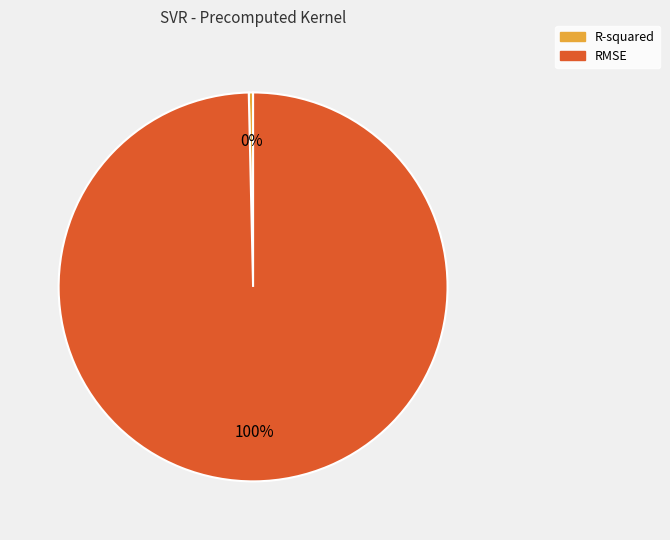

The RMSE slice represents 100% of the pie. True or false?

True